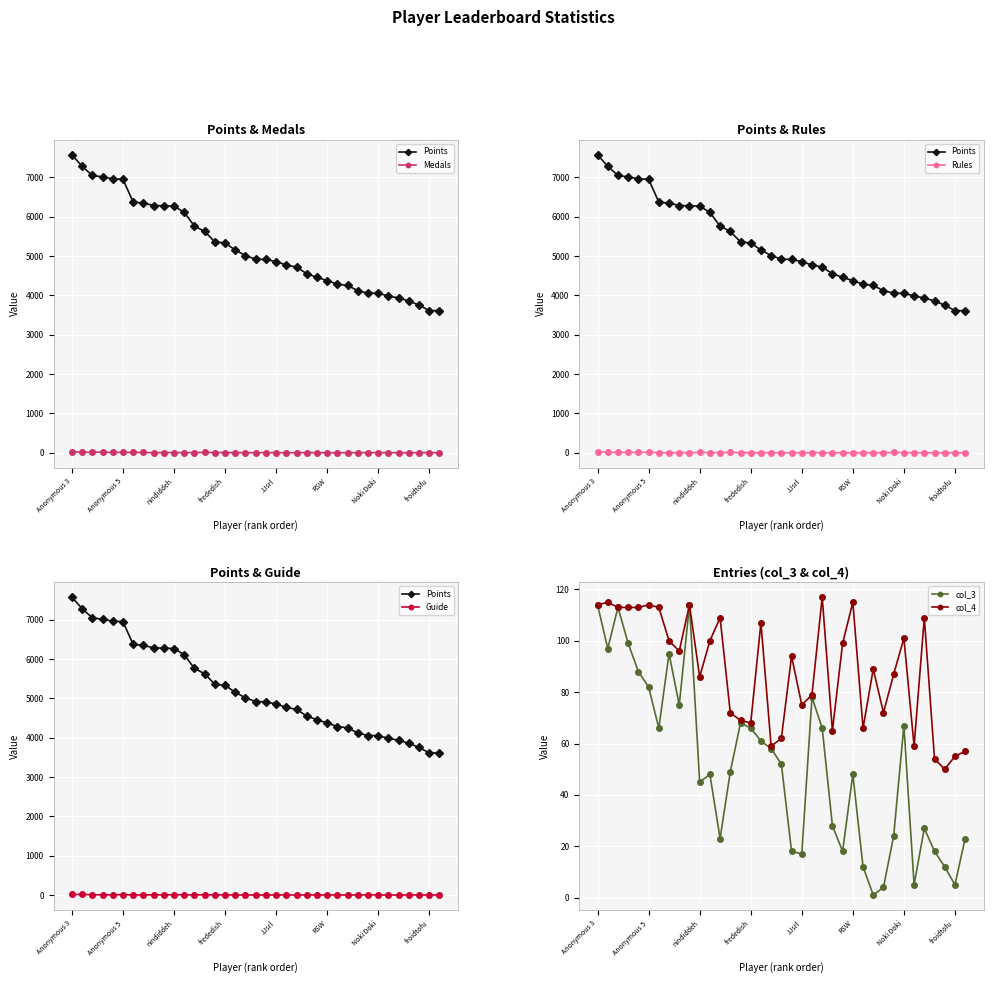

At which label is Rules closest to 10?

Anonymous 5